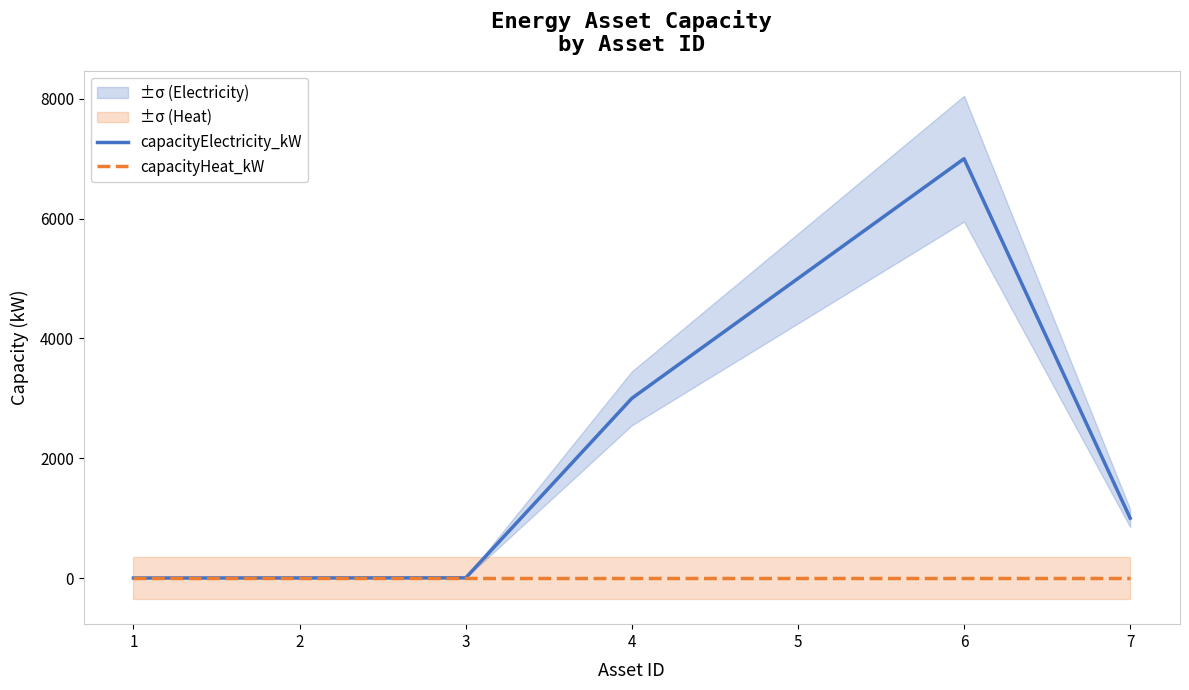

Which label corresponds to the largest value in the chart?

6